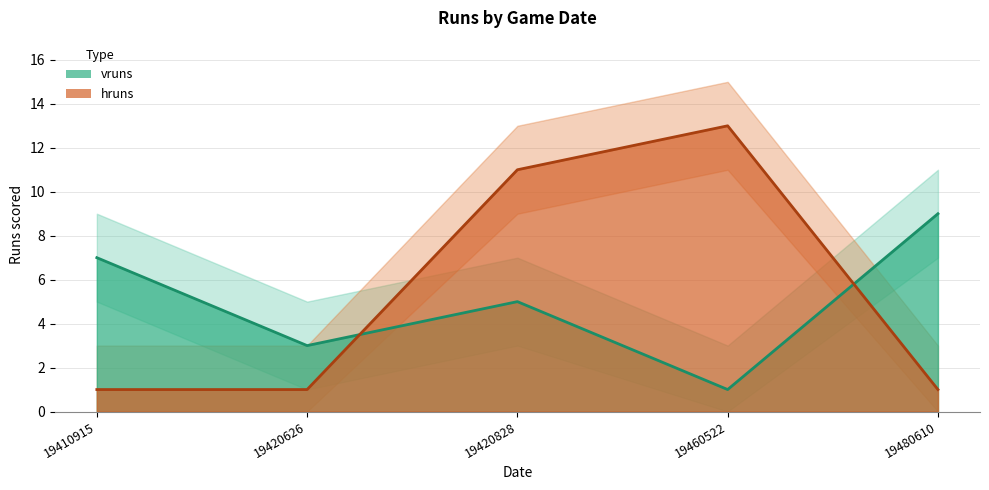

Where is hruns nearest to the value 7?

19420828